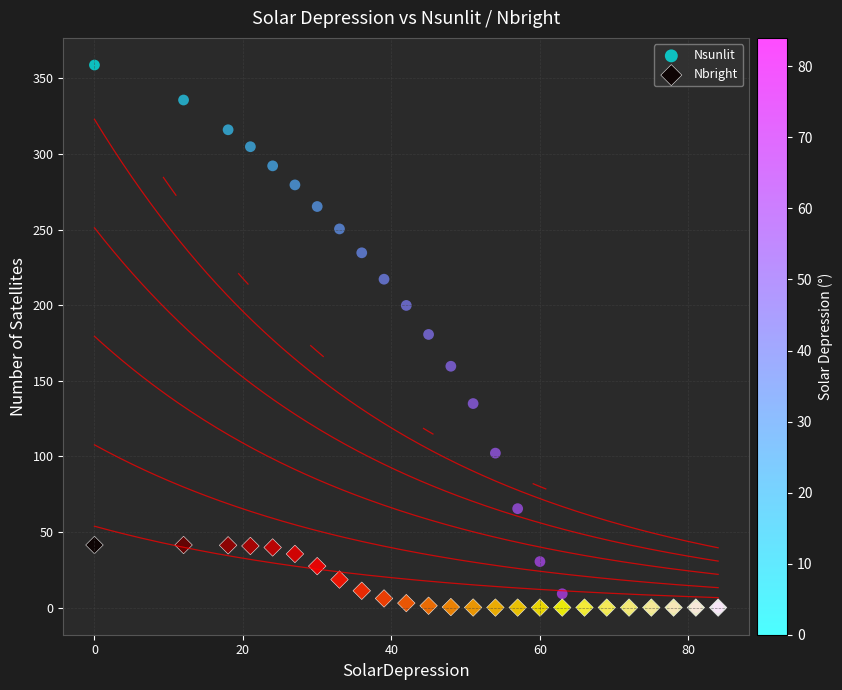

Which series has the largest Y range (max minus min)?

Nsunlit